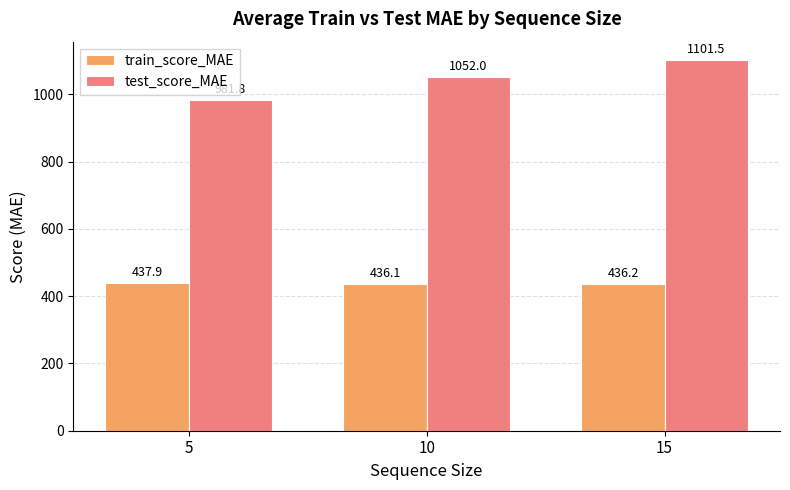

What is the minimum value for train_score_MAE?

436.1